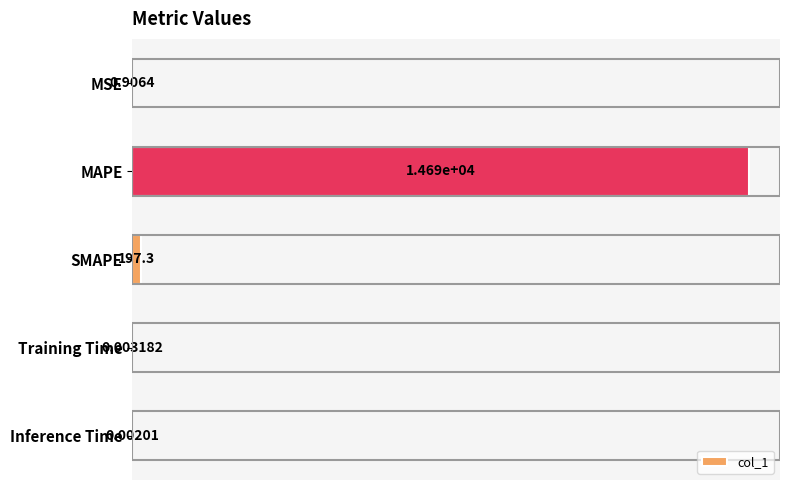

What is the sum of all values?

14891.9